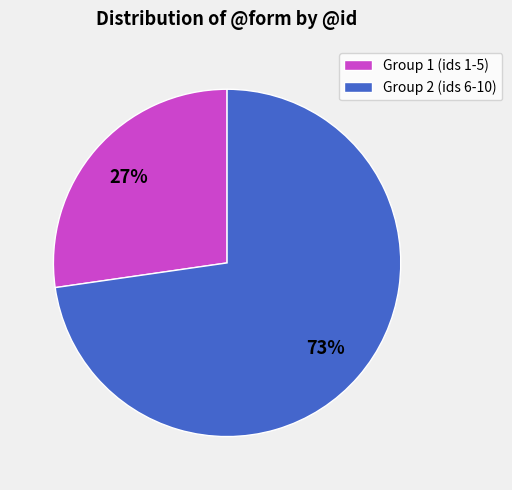

True or false: Group 2 (ids 6-10) accounts for 73% of the total.

True